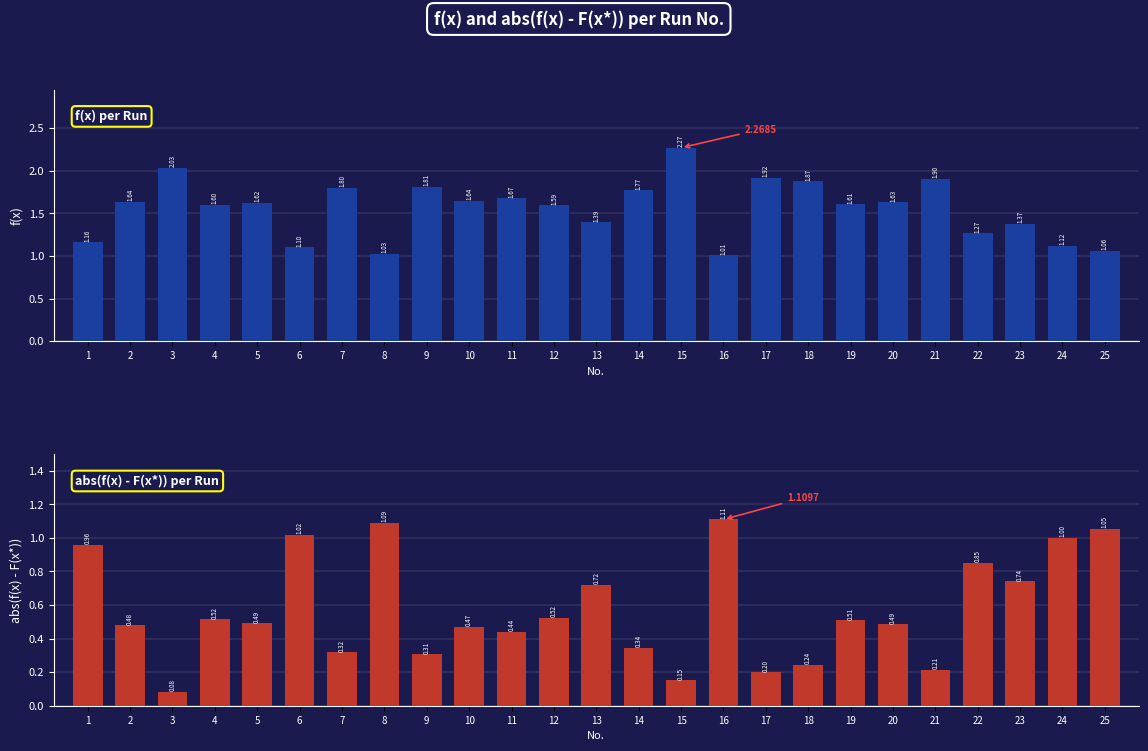

What is the total value across all series at 22?

2.1